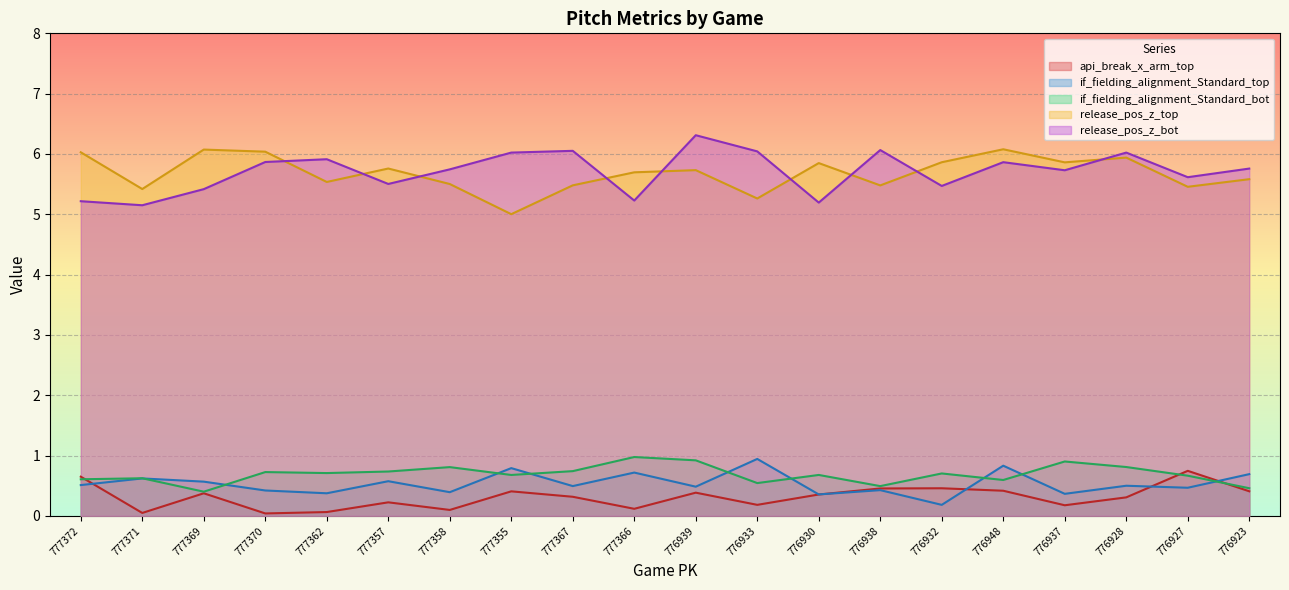

True or false: release_pos_z_bot and api_break_x_arm_top intersect in this chart.

False